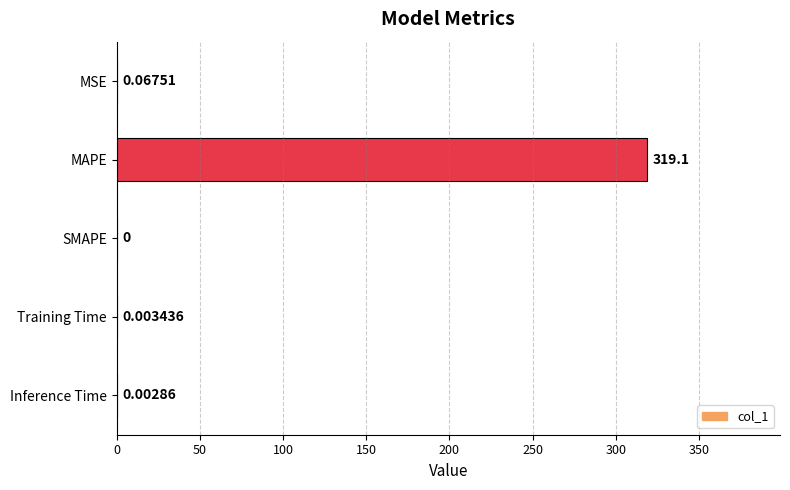

What is the average value?

63.8